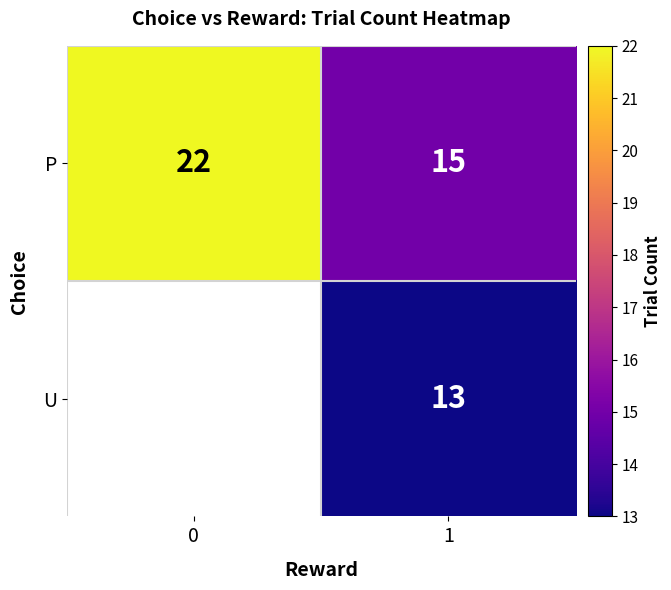

True or false: P has a value of 22 at 0.

True